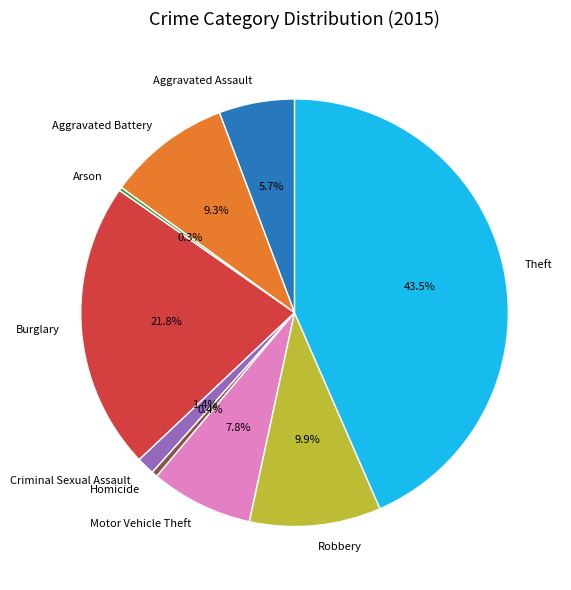

Combined, what portion of the pie is Aggravated Assault and Motor Vehicle Theft?

13.5%